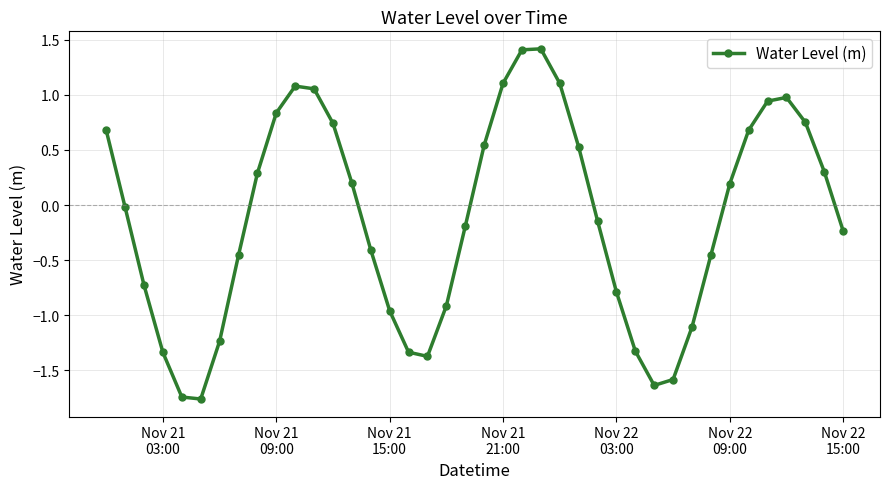

What is the difference between the second highest and minimum values?

3.2